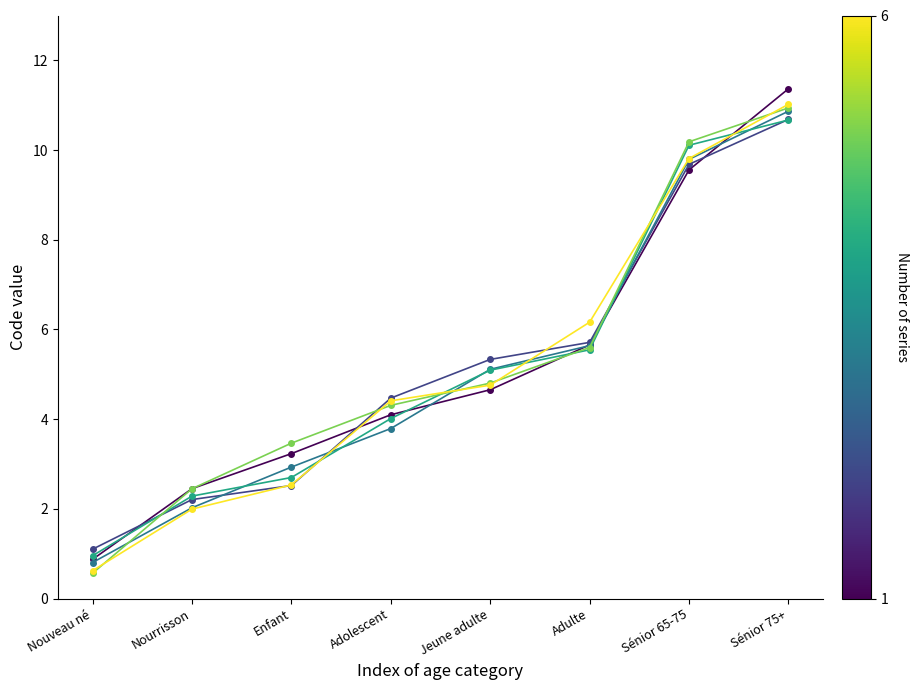

What is the spread (max minus min) of values at Adulte?

0.6